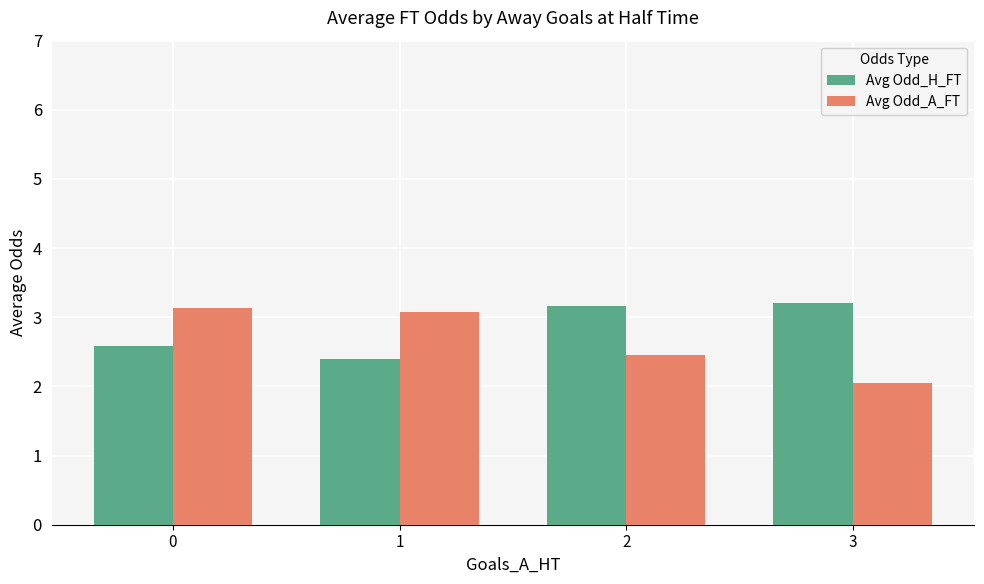

Is the value of Avg Odd_H_FT at 2 greater than the value of Avg Odd_A_FT at 3?

Yes